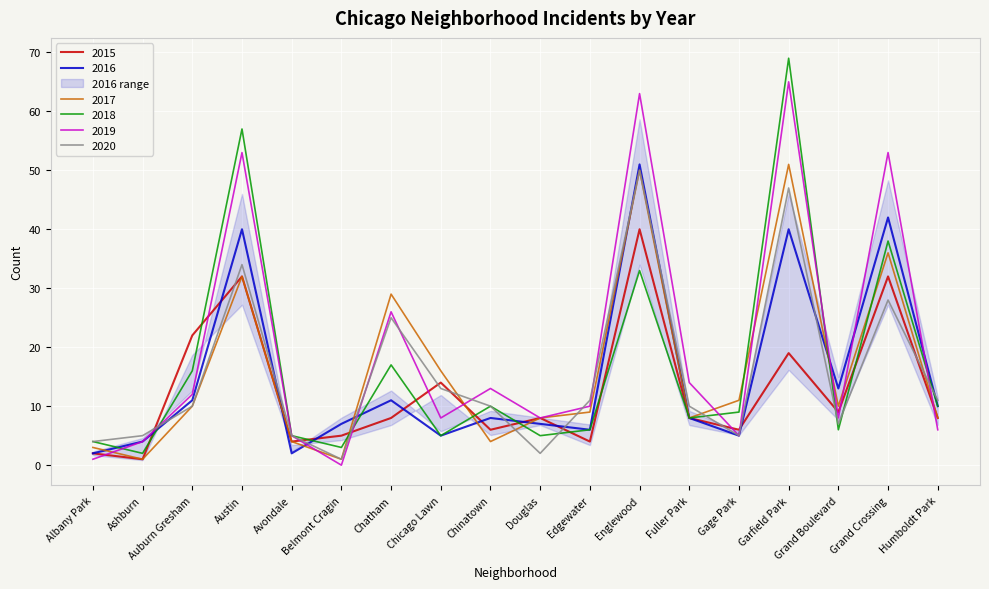

What position from the right is Austin?

15